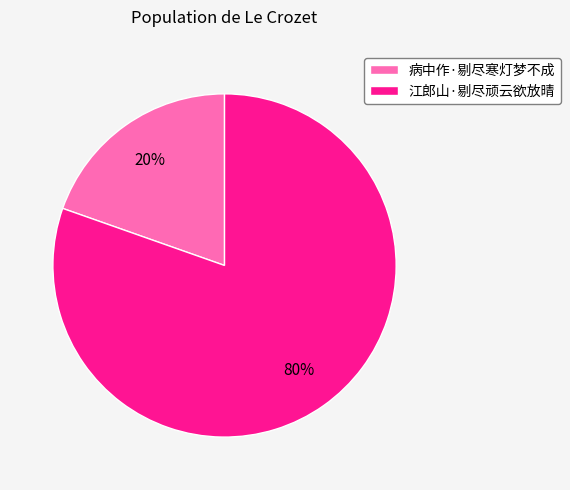

The 病中作·剔尽寒灯梦不成 slice represents 20% of the pie. True or false?

True